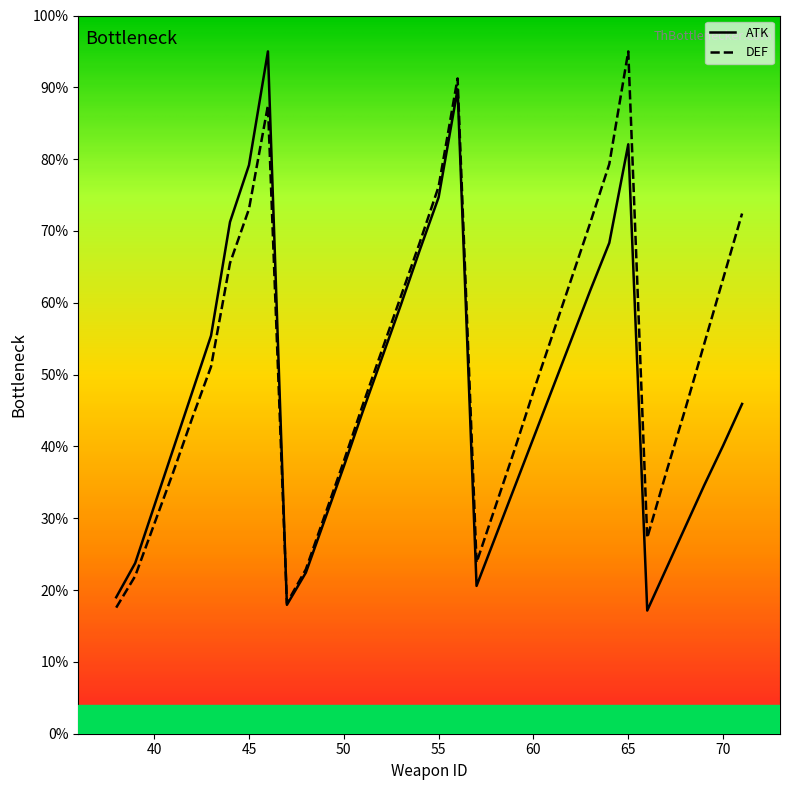

What is the smallest value displayed?

17.2